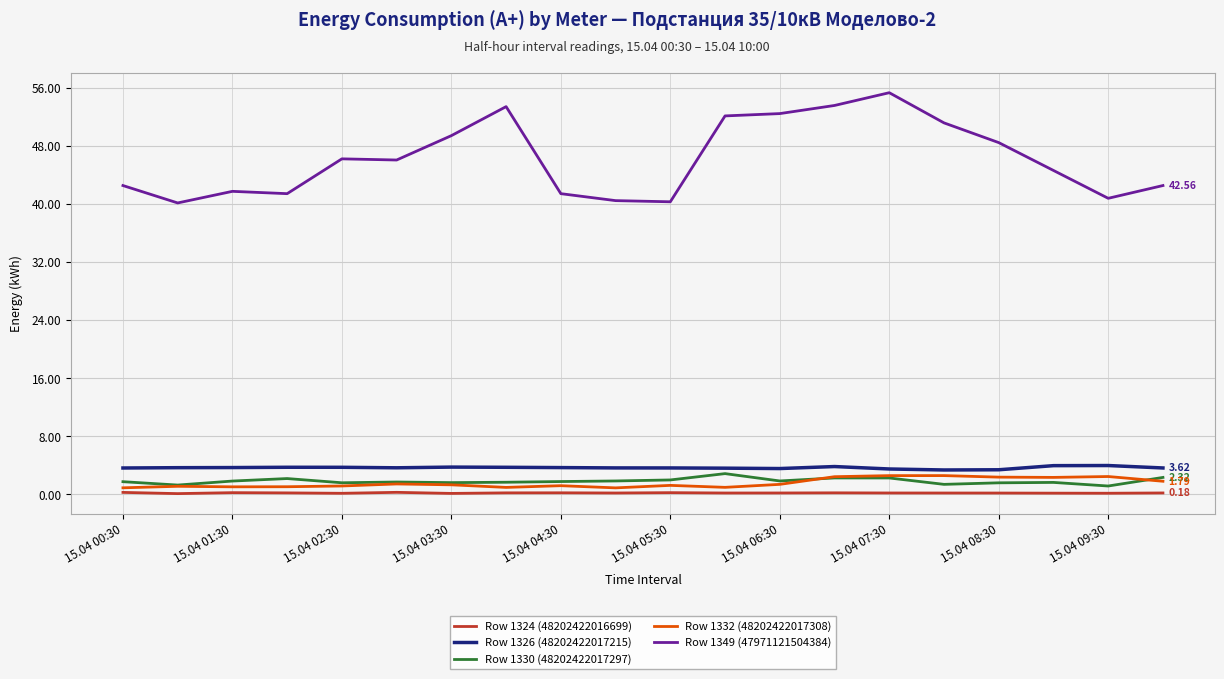

Which series has the largest total across all categories?

Row 1349 (47971121504384)